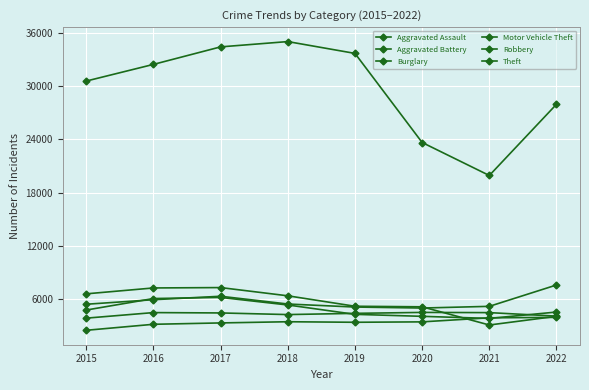

Is this an area chart (filled region under the line)?

No